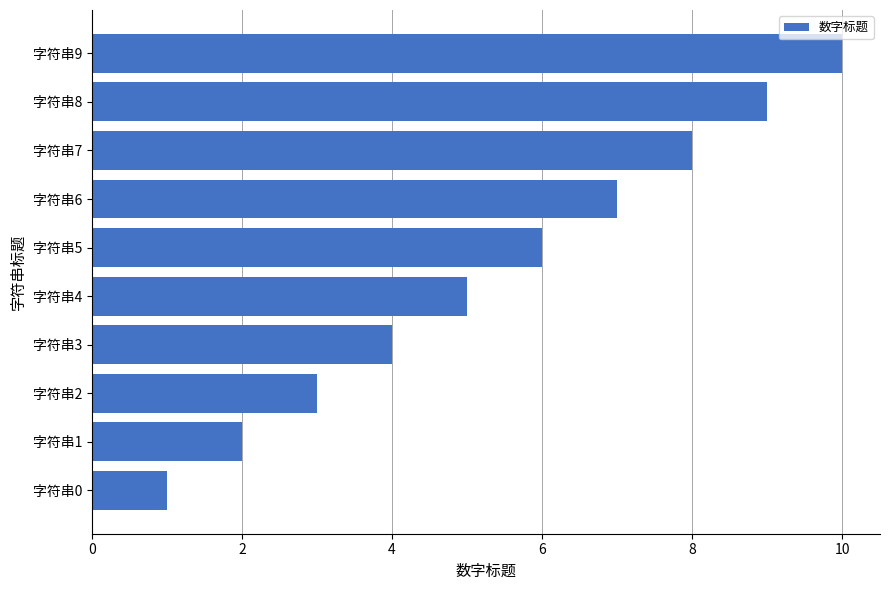

What is the maximum value shown in the chart?

10